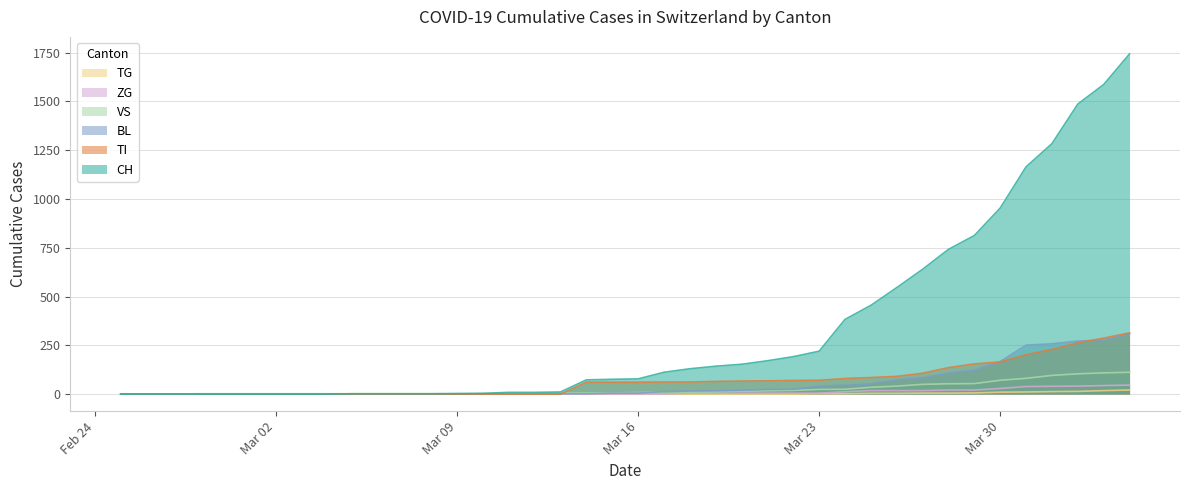

Which series has the largest total across all categories?

CH